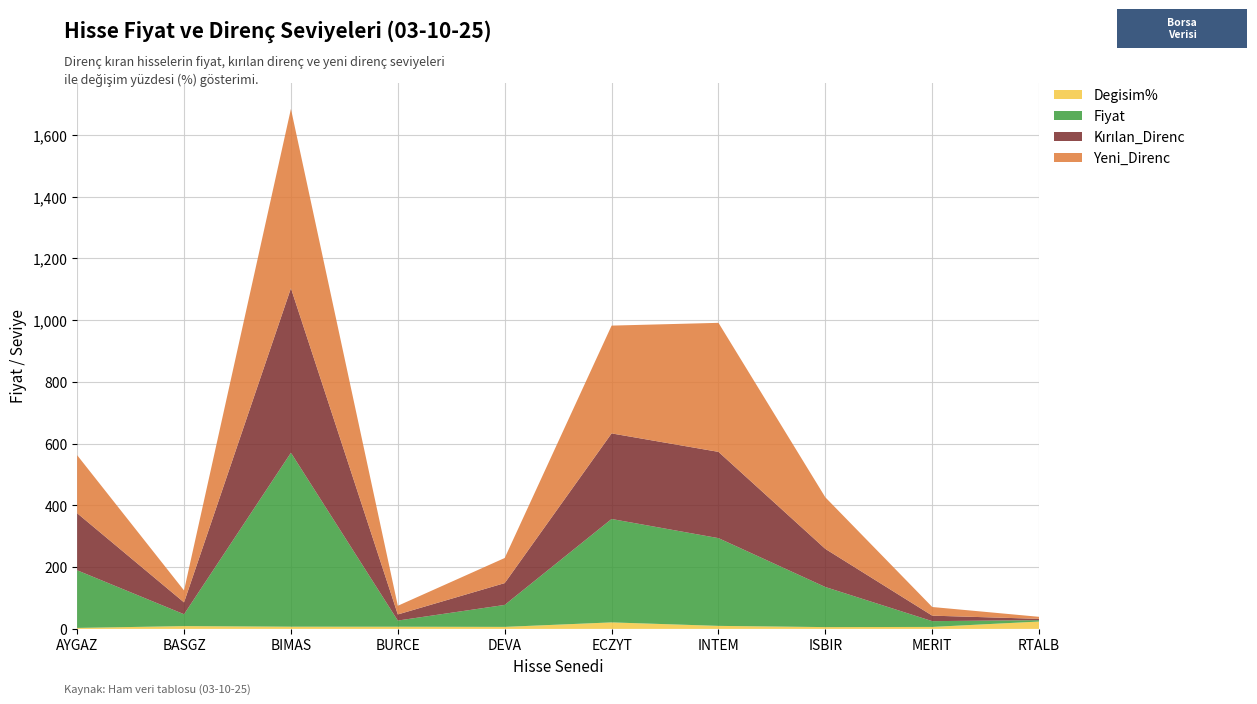

Reading right to left, extract all data points from this chart.

Fiyat: 4.5	18.7	129.8	284.2	335.0	71.2	20.0	563.5	38.4	186.7
Kırılan_Direnc: 4.2	17.8	123.5	279.5	277.2	70.7	19.8	533.0	38.4	184.9
Yeni_Direnc: 6.5	28.0	167.0	418.0	349.2	81.3	28.1	581.0	38.7	188.0
Degisim%: 23.8	6.4	5.8	9.8	21.1	6.5	7.0	7.1	9.0	3.1